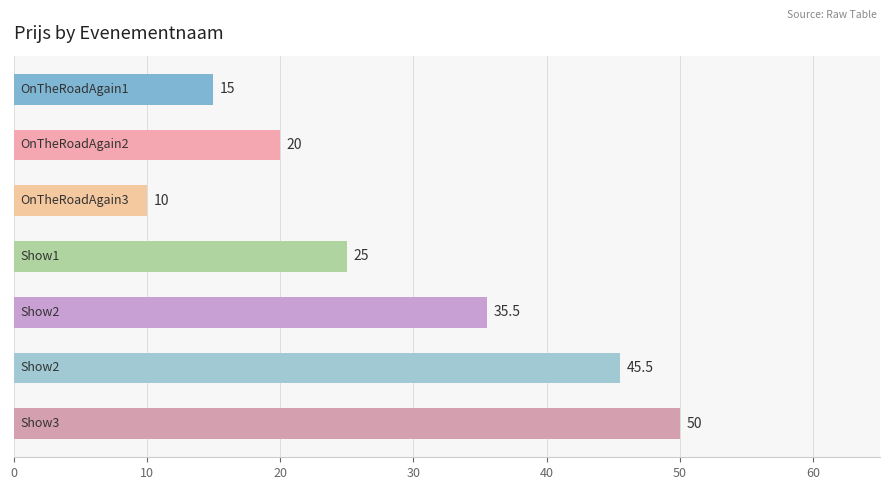

Reading top to bottom, extract all data points from this chart.

15.0	20.0	10.0	25.0	35.5	45.5	50.0